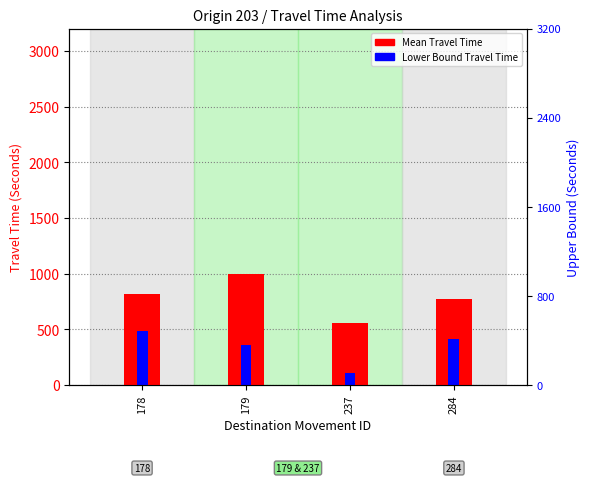

What is the minimum value for Mean Travel Time?

553